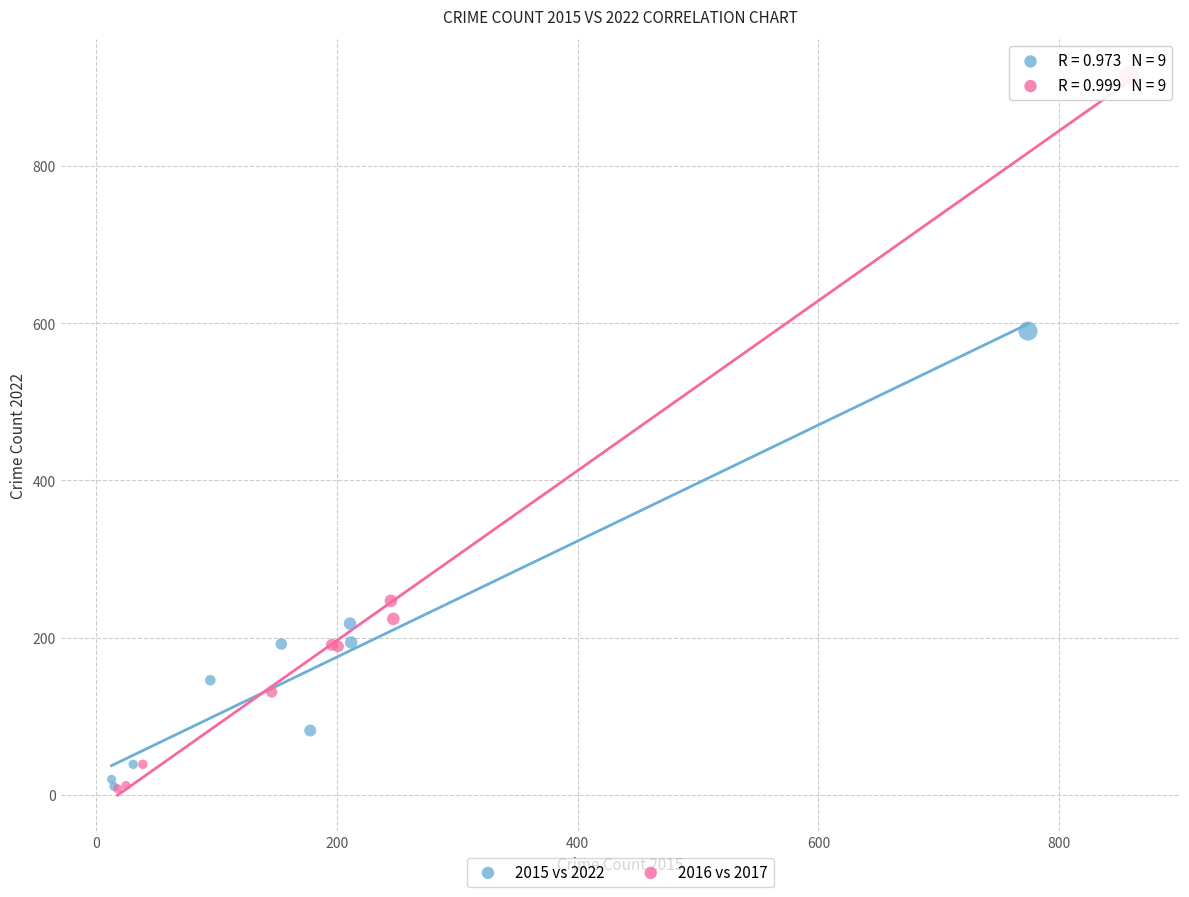

Which series contains the highest Y value?

2016 vs 2017